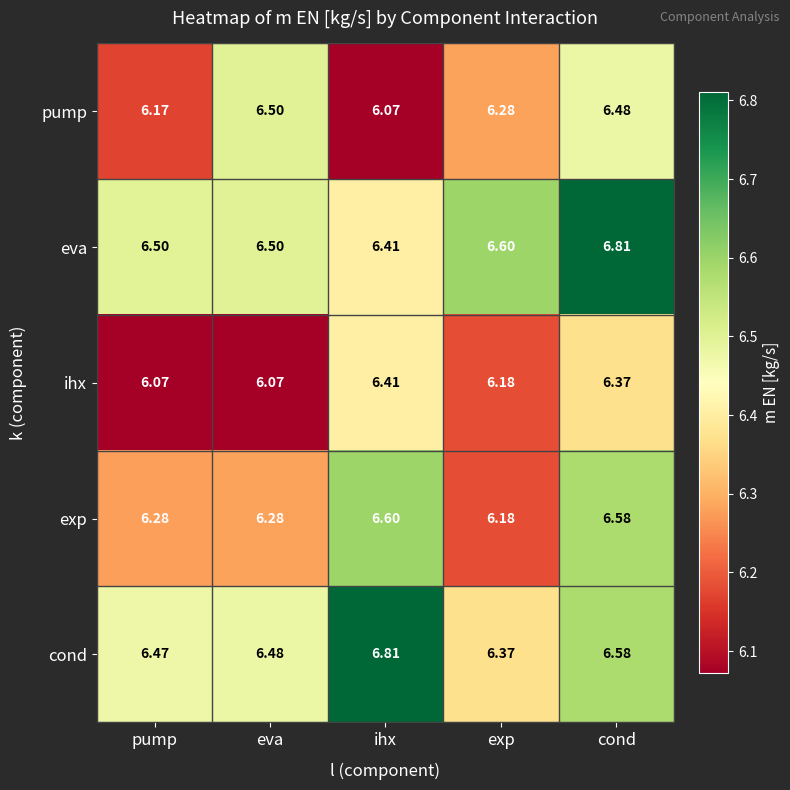

List the labels in order of pump value, largest first.

eva, cond, exp, pump, ihx